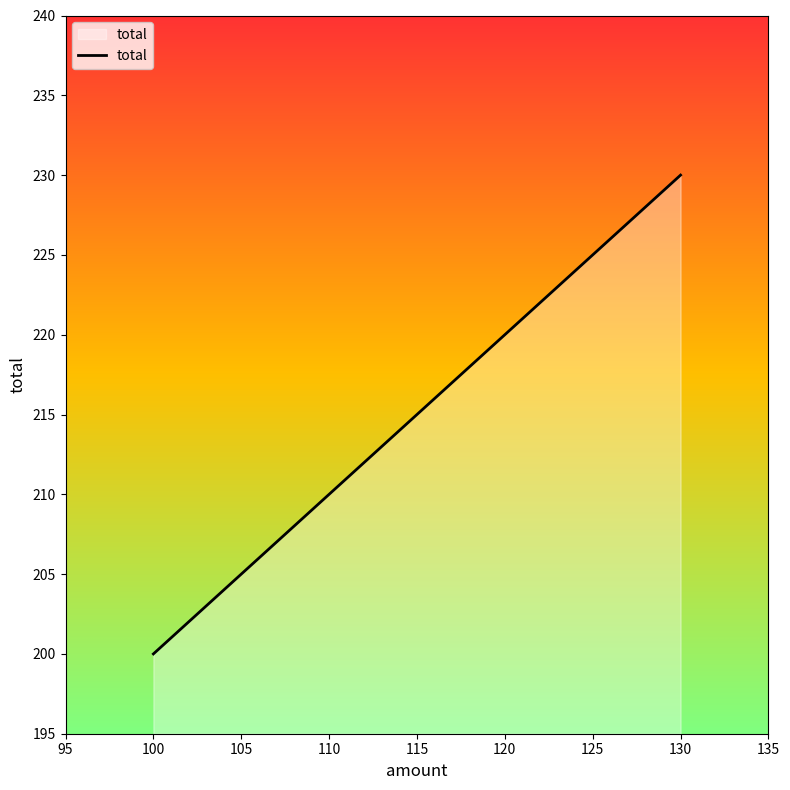

True or false: the data shows 261 at 100.

False